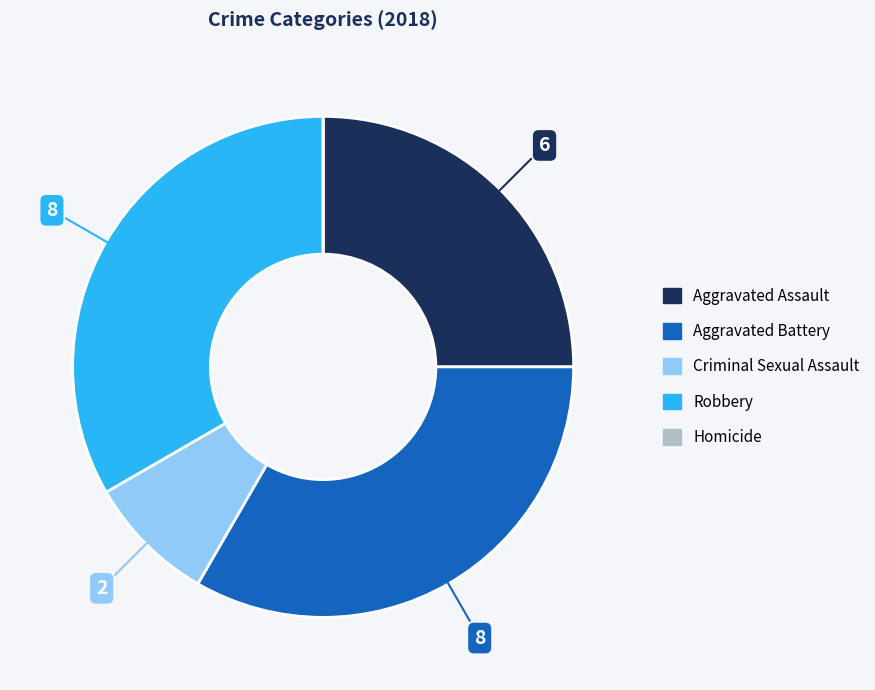

Is there a majority slice in this chart?

No